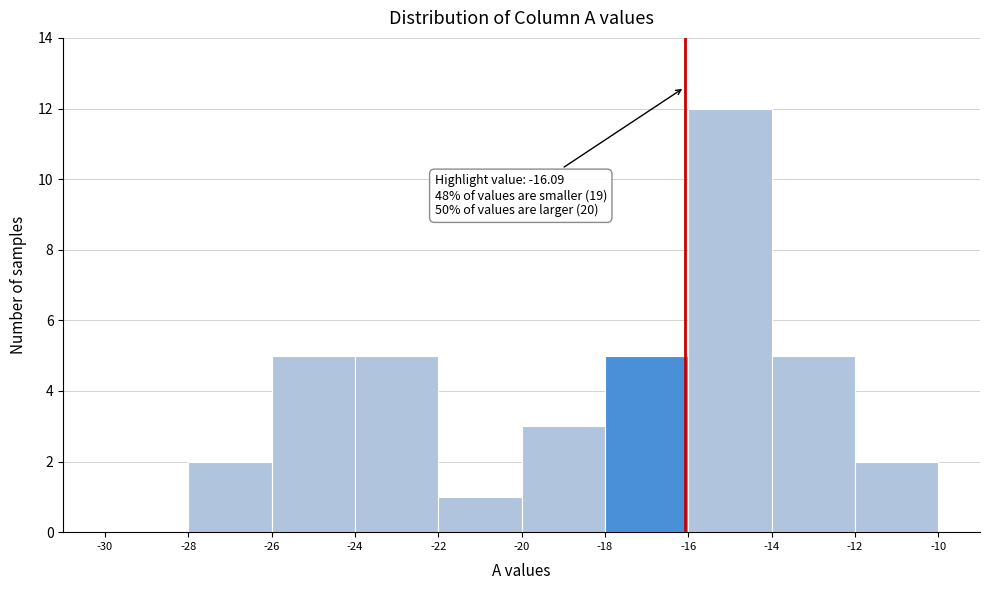

Which range on the x-axis has the tallest bar?

-16 to -14